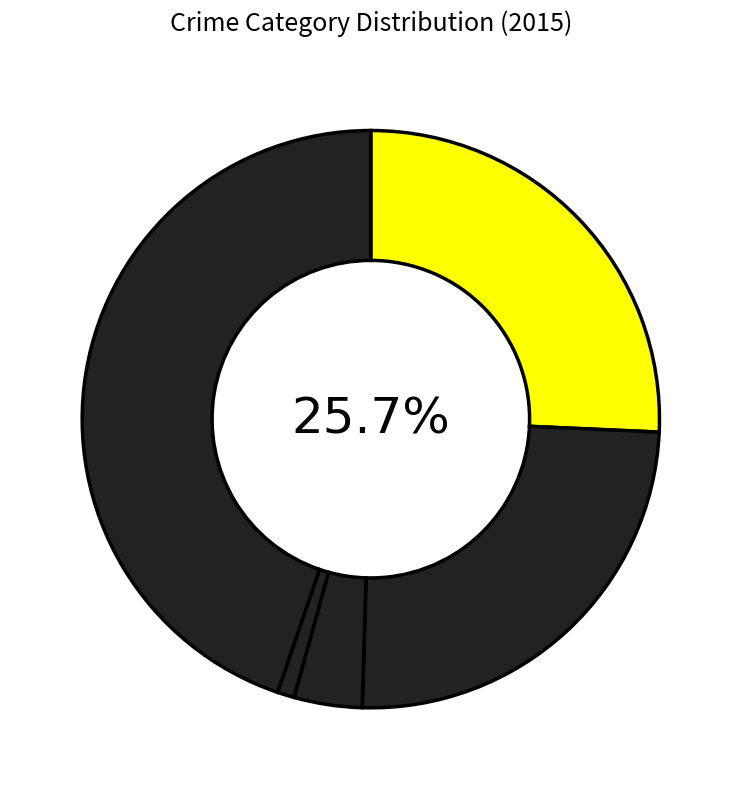

Count the number of slices in the pie.

5